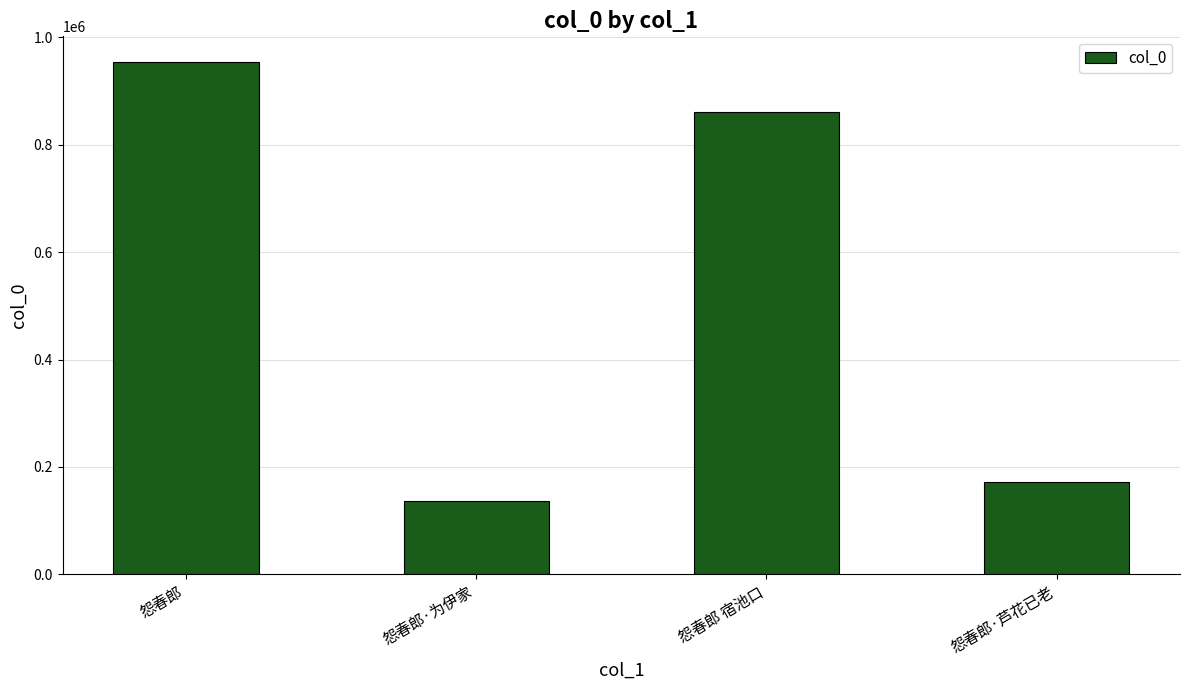

Is it true that the value at 怨春郎 is 954422?

True